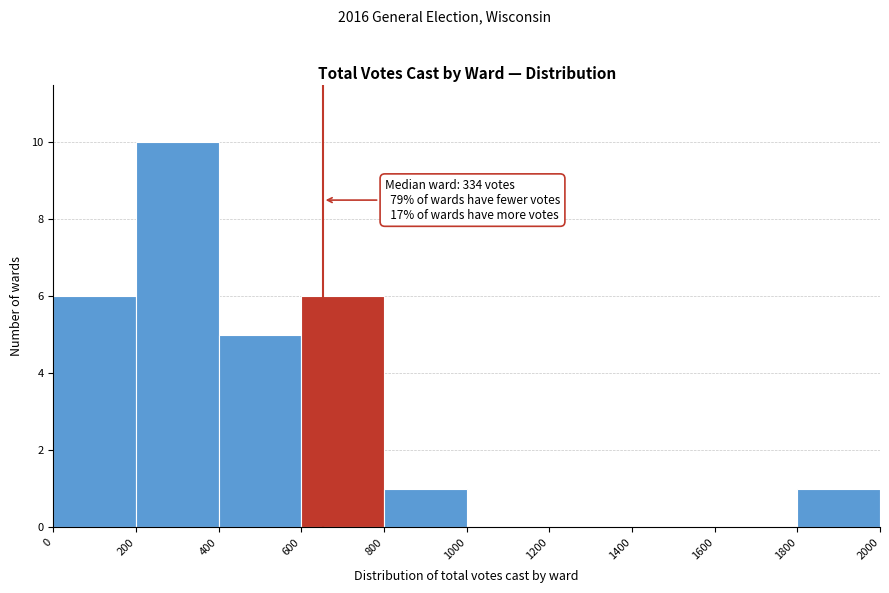

Which range on the x-axis has the tallest bar?

200 to 400